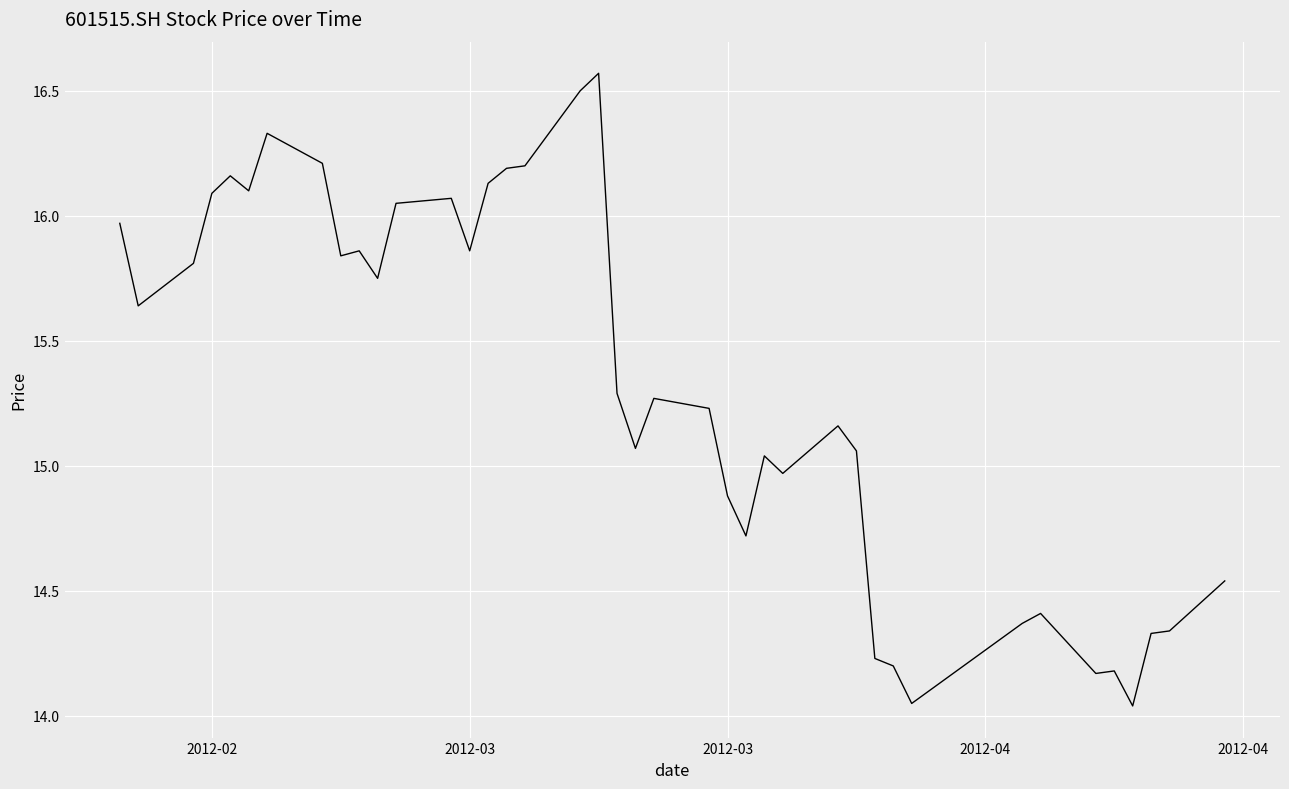

True or false: there are more than 1 points higher than both neighbors.

True